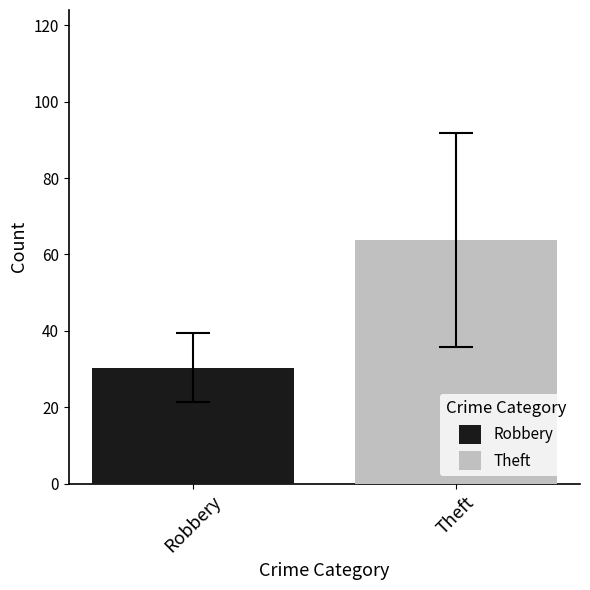

What is the minimum value shown in the chart?

30.3